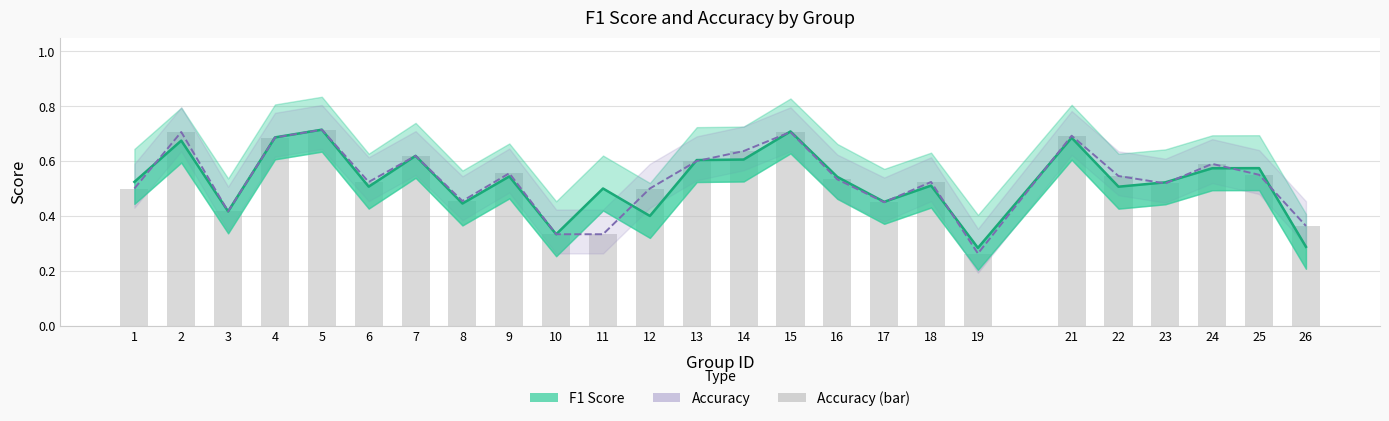

Which label corresponds to the smallest value in the chart?

19